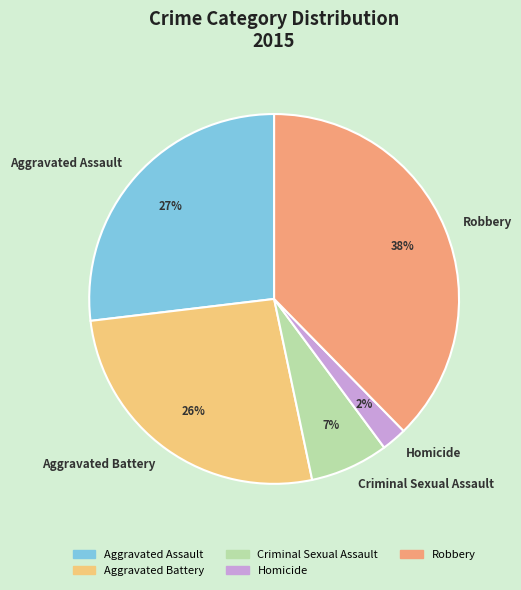

What is the largest slice in the pie chart?

Robbery